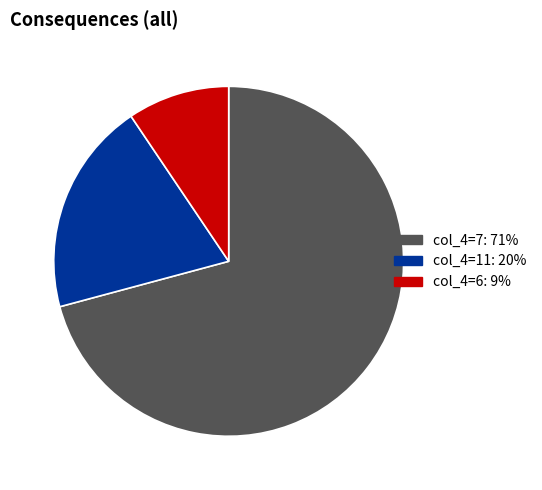

Is the sum of col_4=7: 71% and col_4=11: 20% greater than half?

Yes